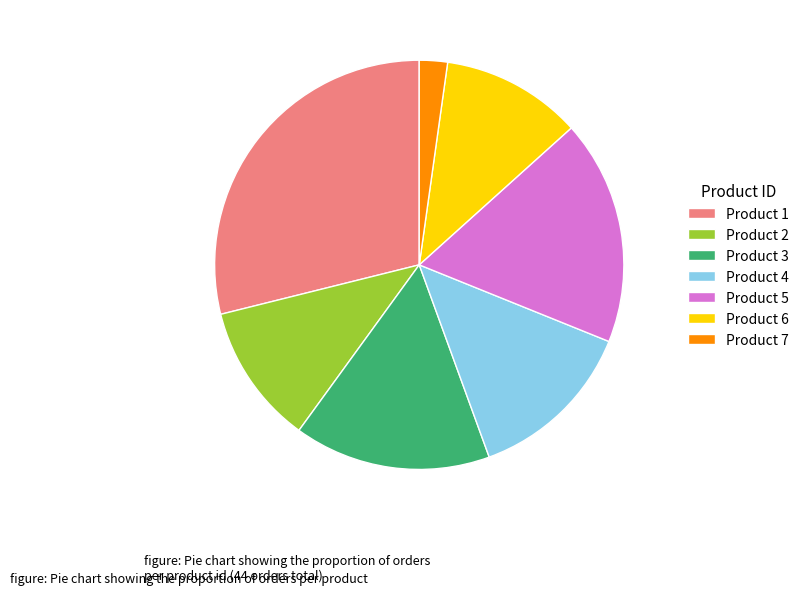

The Product 2 slice represents 11% of the pie. True or false?

True